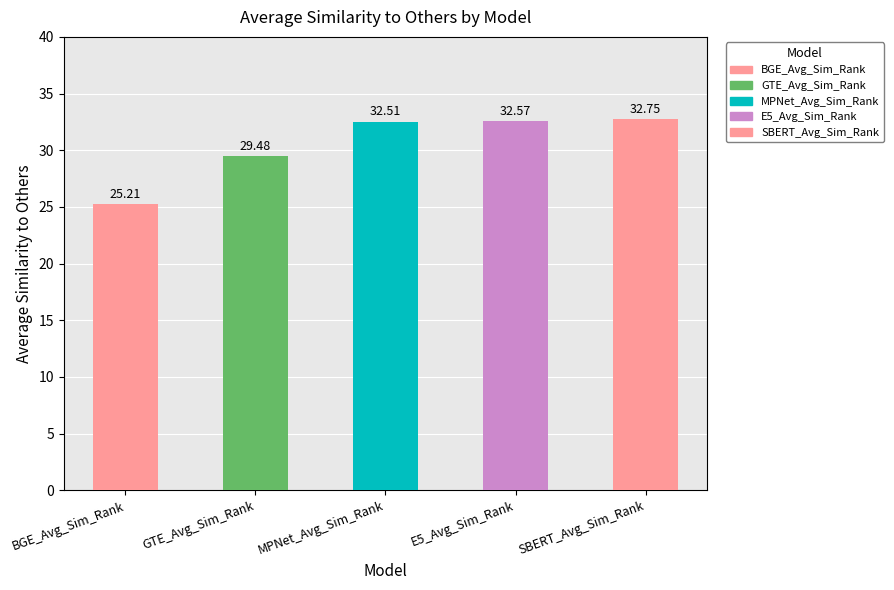

Reading left to right, list all the values displayed in this chart.

25.2	29.5	32.5	32.6	32.8